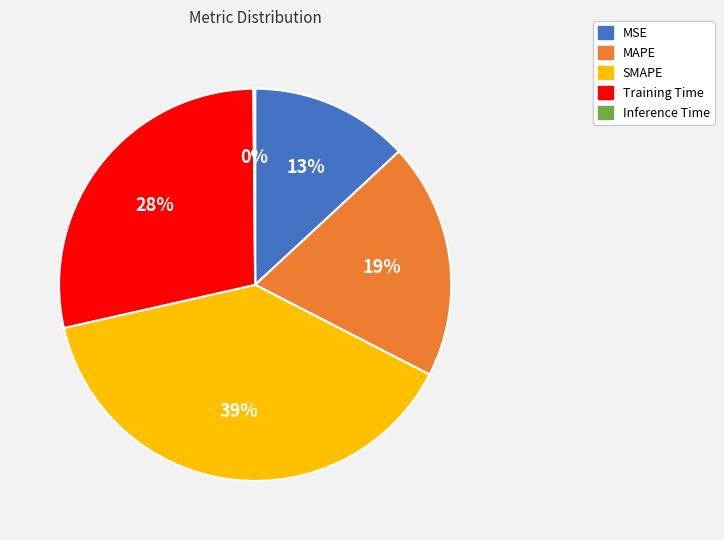

Does SMAPE account for over 50% of the chart?

No